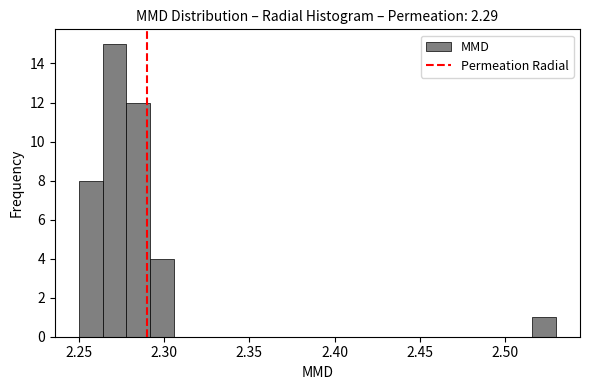

Read against the x-axis, roughly where is the centre of the tallest bar?

2.270